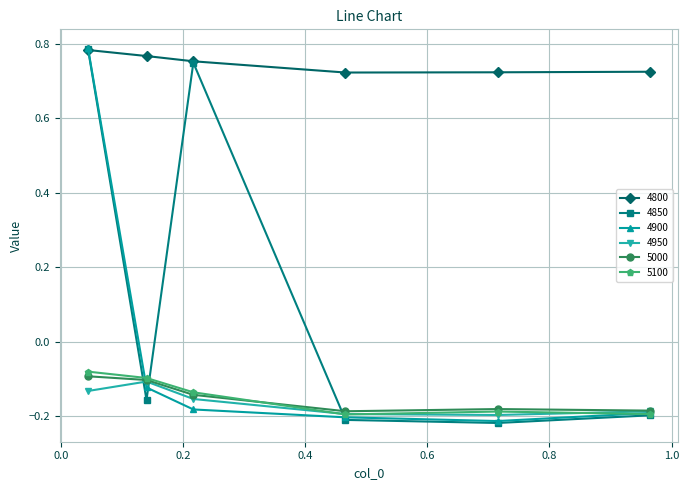

Which series has the largest total across all categories?

4800